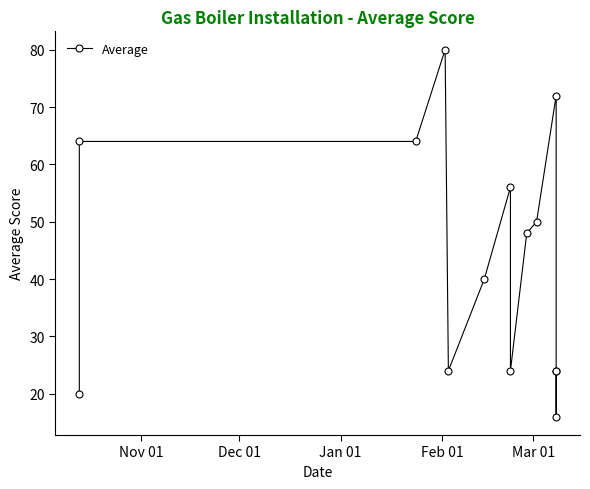

What position from the right is Dec 01?

13